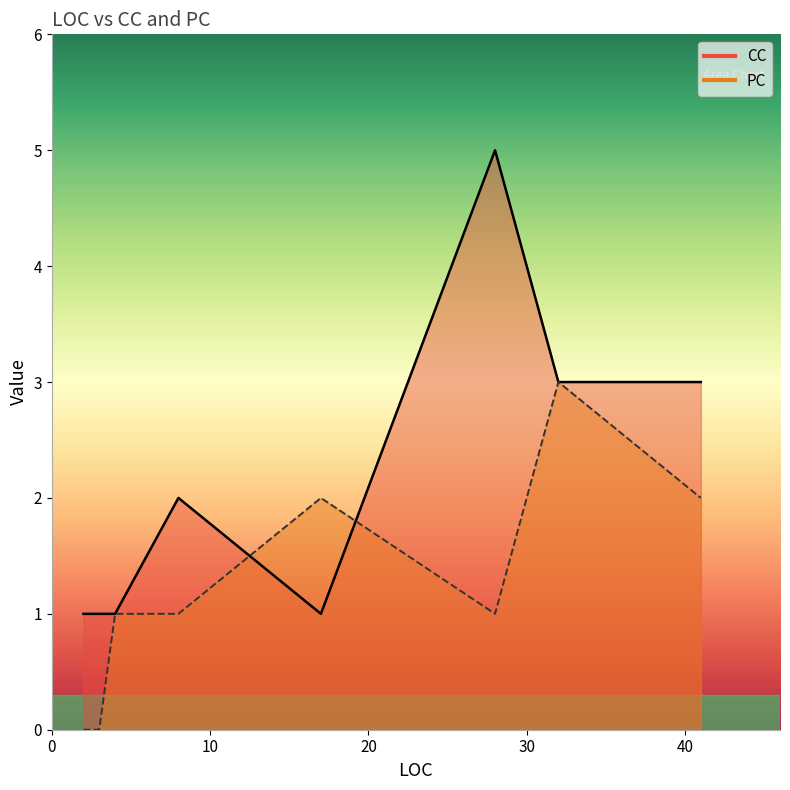

At which label does CC reach its minimum?

17